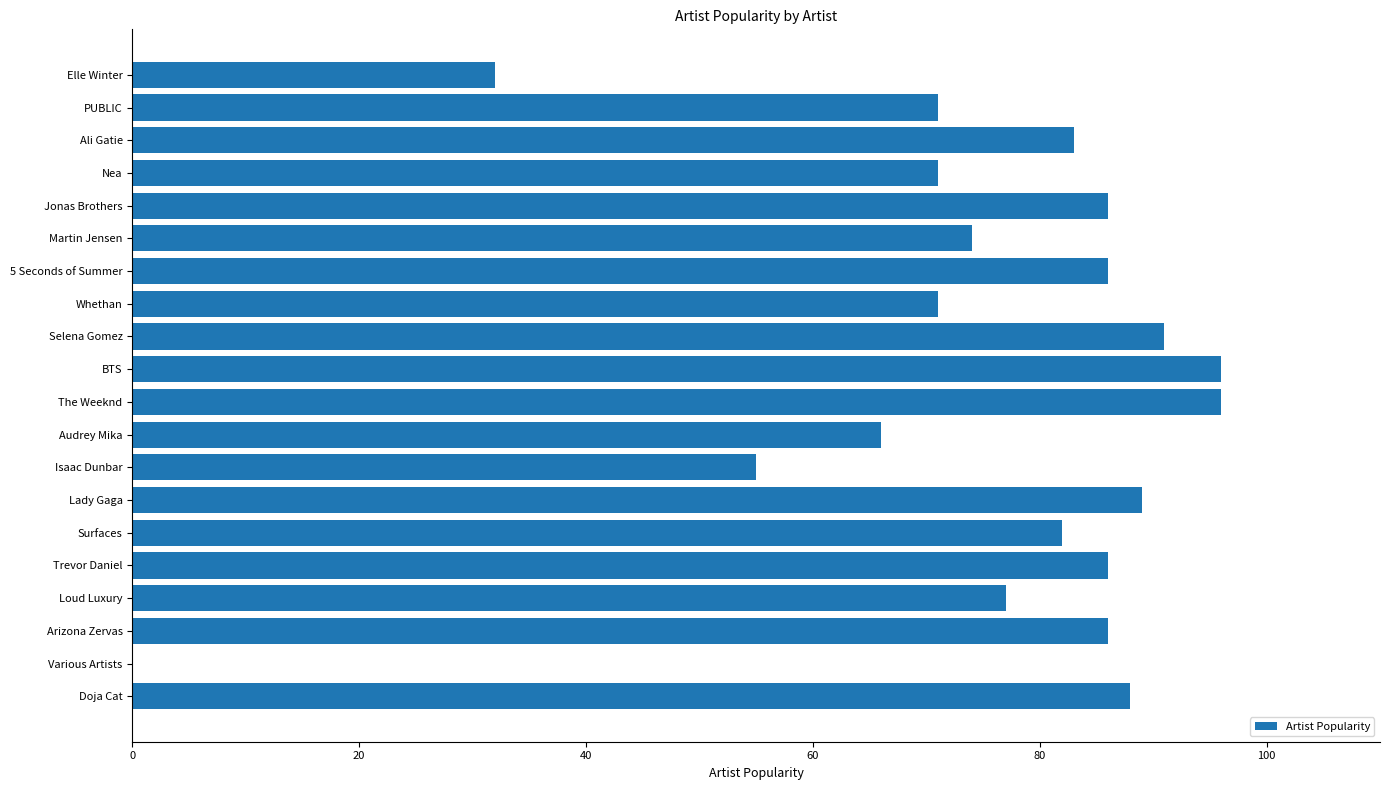

The value at Surfaces is 82. True or false?

True